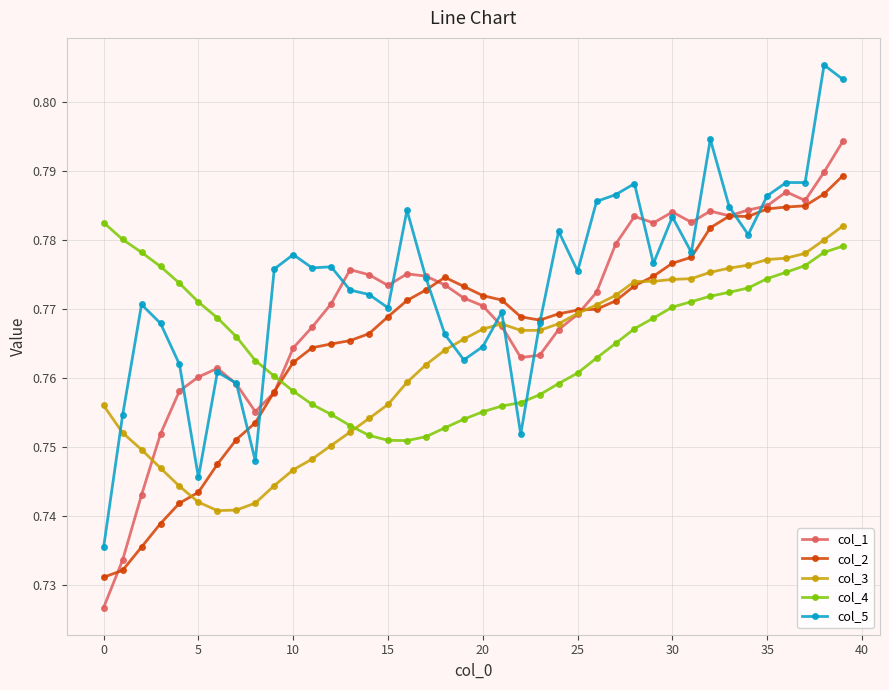

After their last crossing, which series has the higher values: col_5 or col_3?

col_5